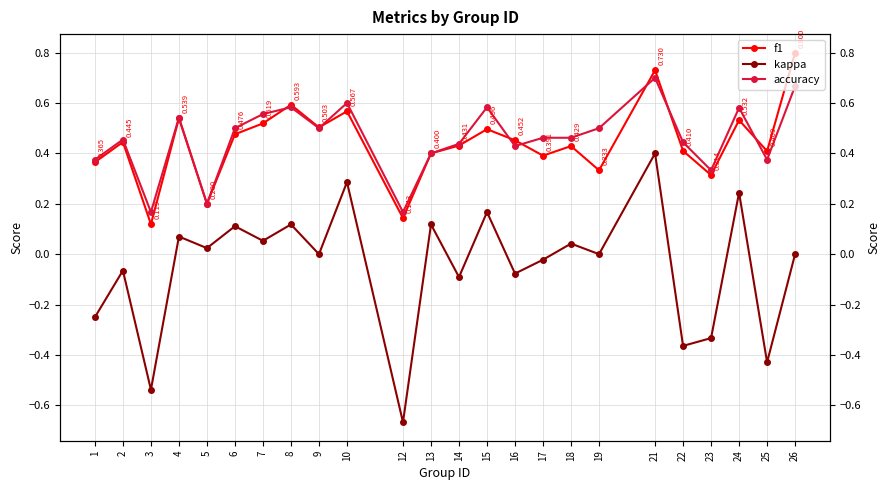

What is the difference between the maximum and minimum values in the accuracy series?

0.5